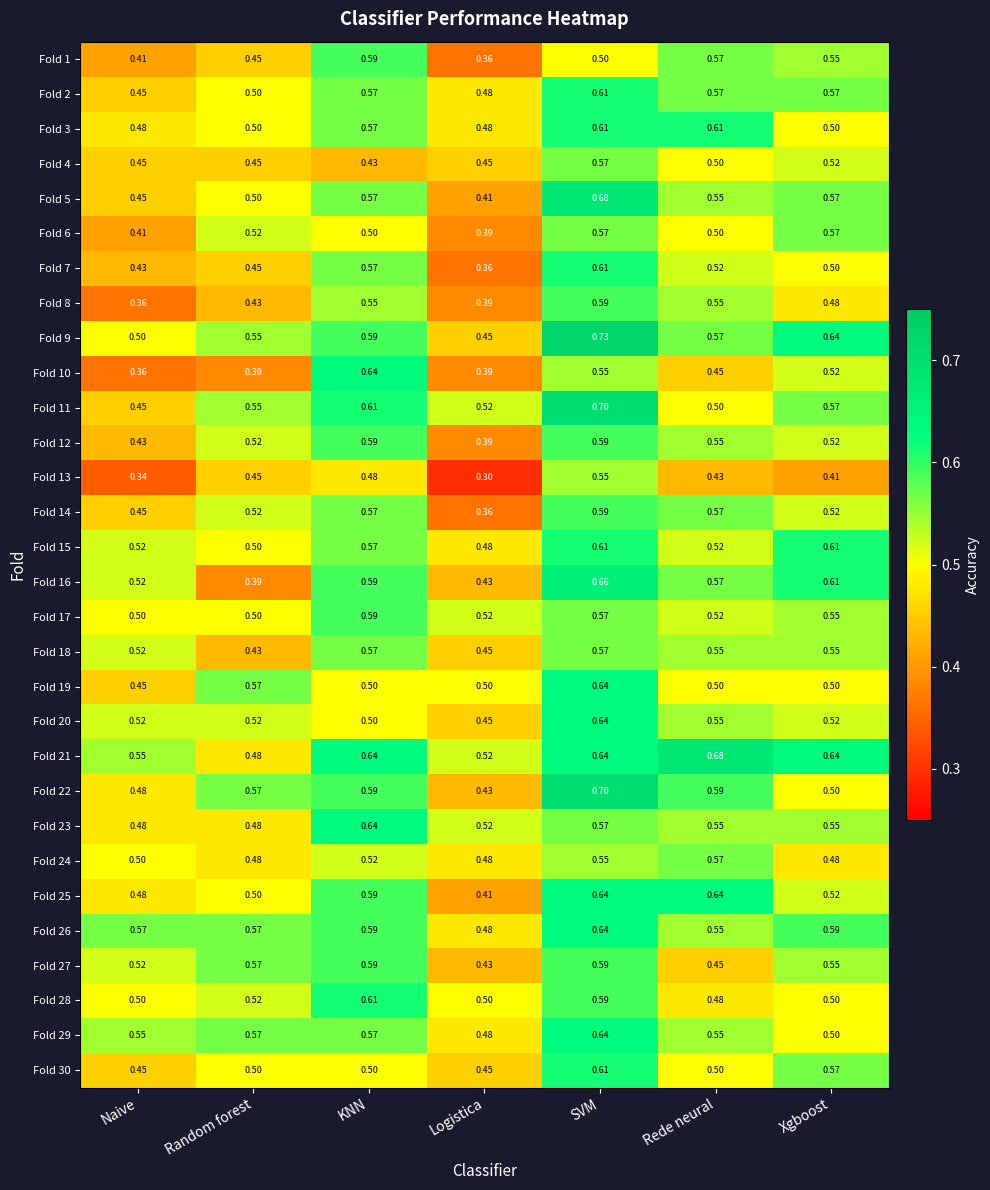

Where is Fold 10 nearest to the value 0?

Naive